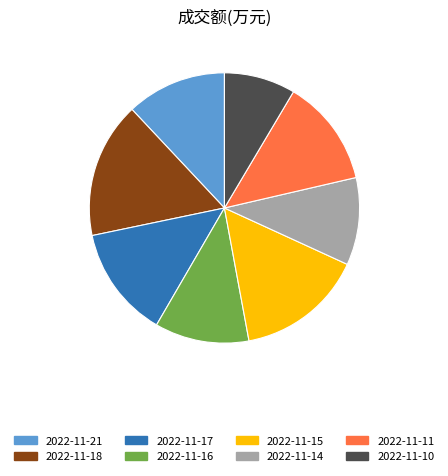

Count the number of slices in the pie.

8